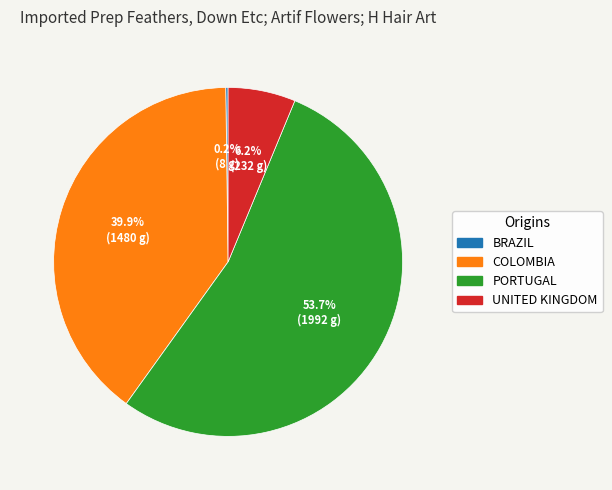

Is there a majority slice in this chart?

Yes